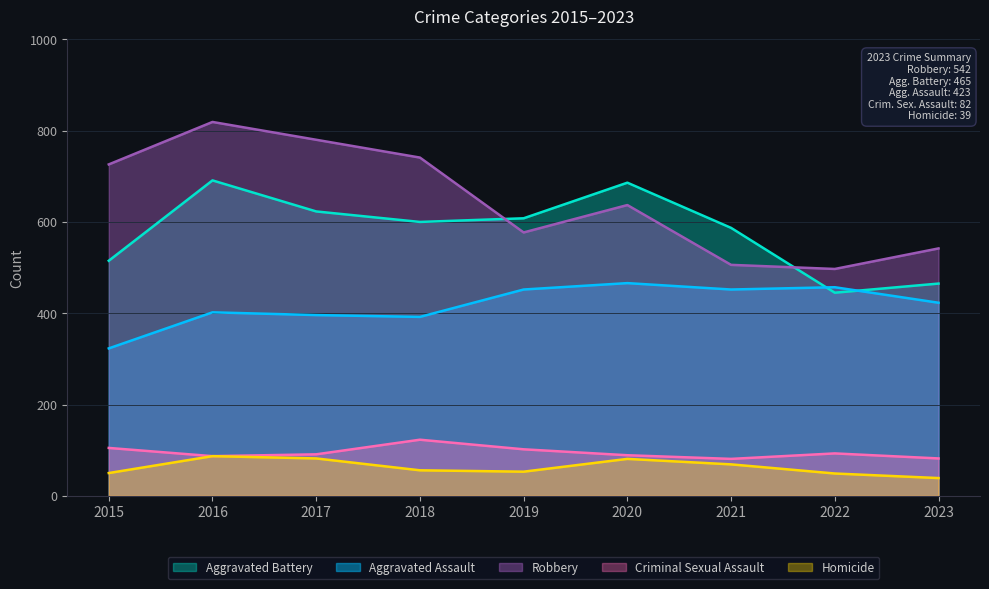

What is the difference between the maximum and minimum values in the Robbery series?

322